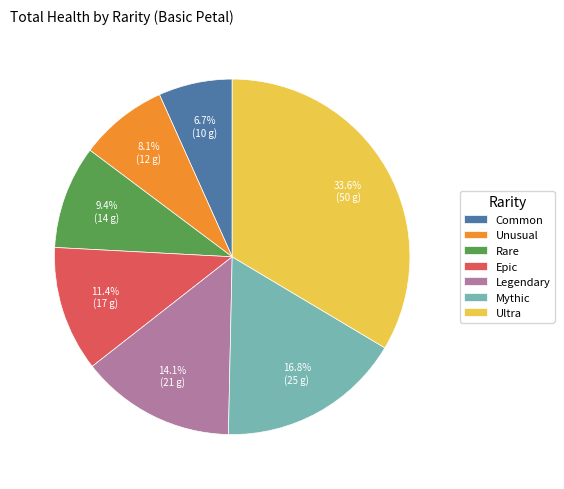

Which category has the biggest portion of the pie?

Ultra